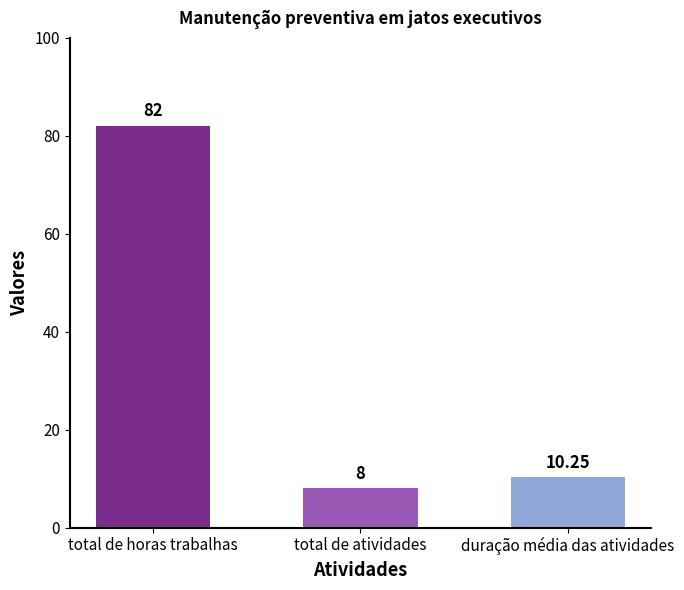

What is the average value?

33.4